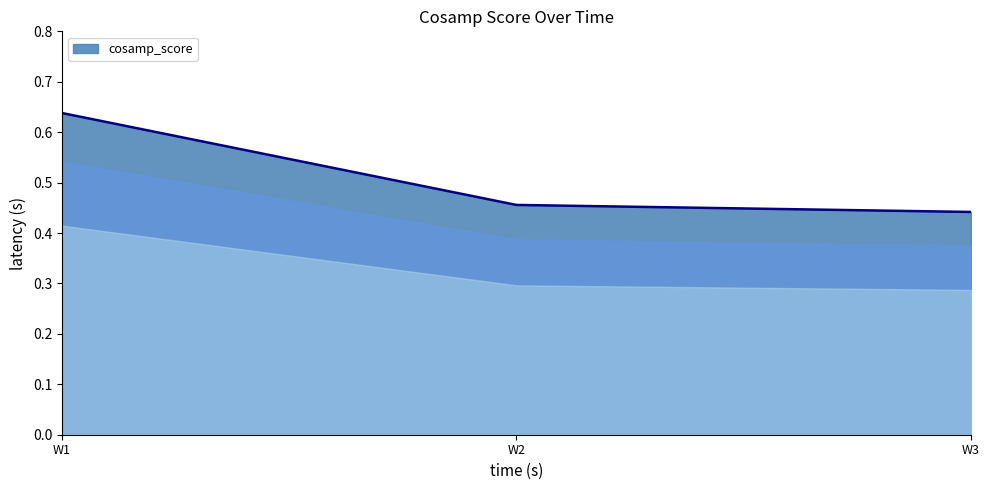

Count the number of categories in the chart.

3